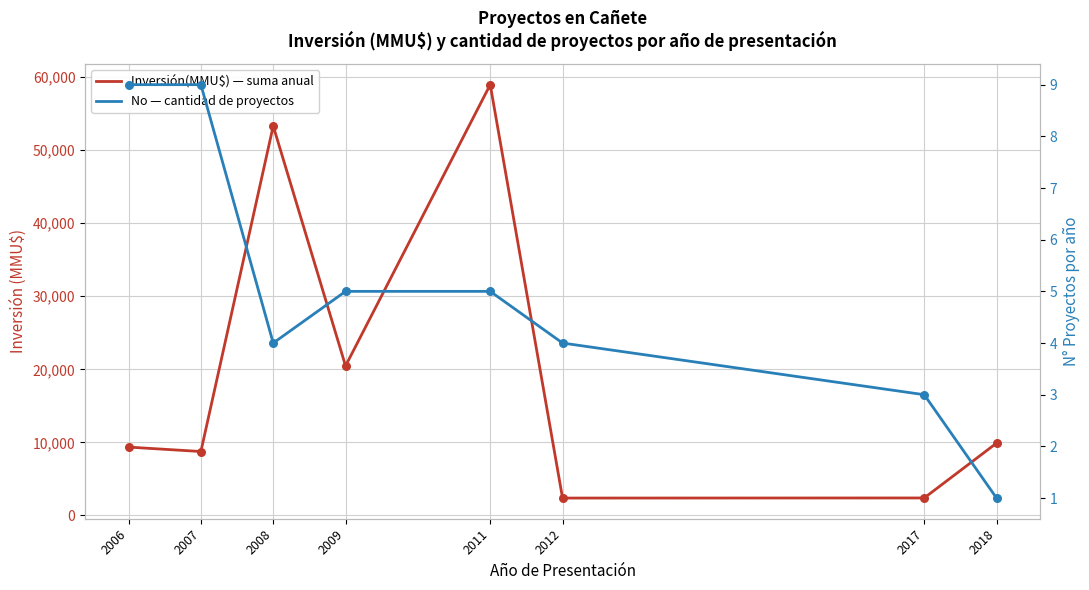

At which category is the sum across all series the highest?

2011